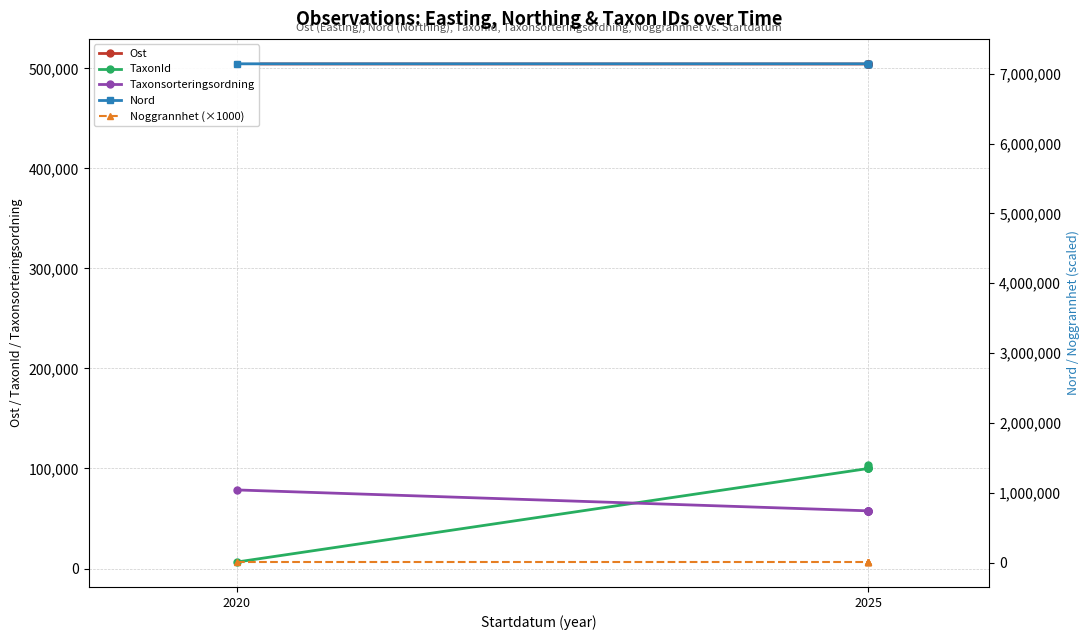

Rank the series at 2025 from lowest to highest value.

Noggrannhet (×1000), Taxonsorteringsordning, TaxonId, Ost, Nord